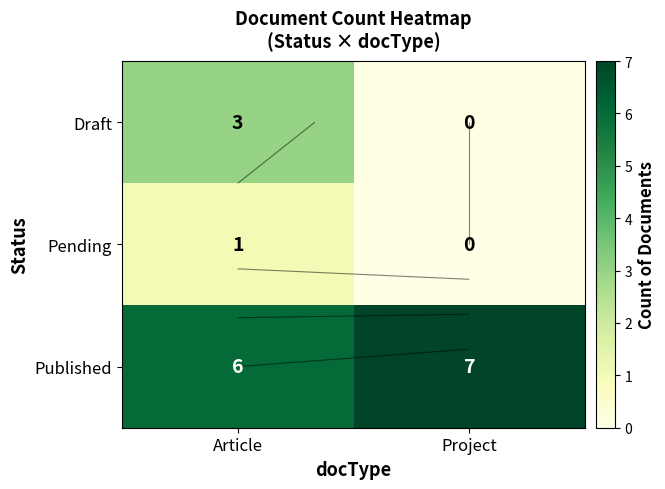

Is it true that Draft equals 1 at Article?

False